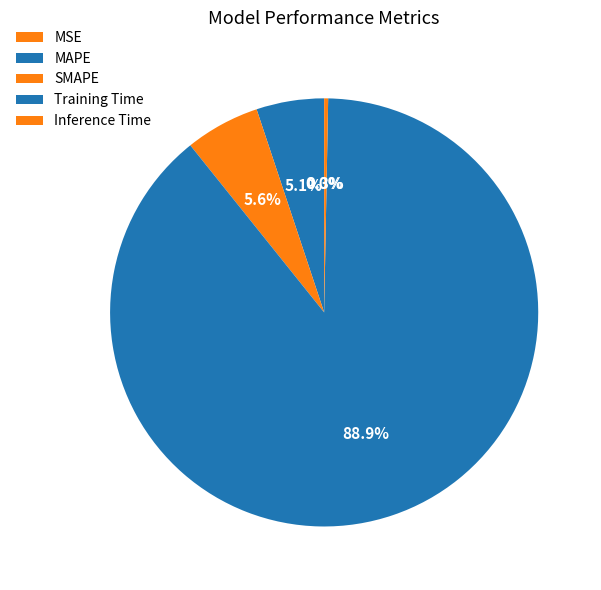

Combined, what portion of the pie is SMAPE and Inference Time?

5.9%